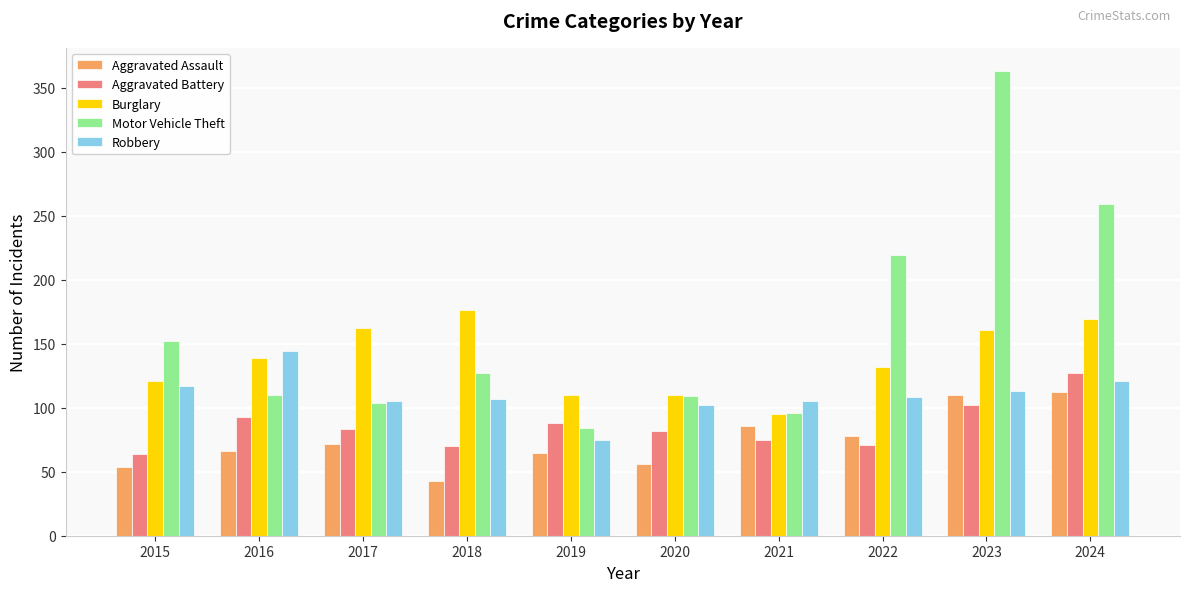

At how many categories does at least one series exceed 212?

3